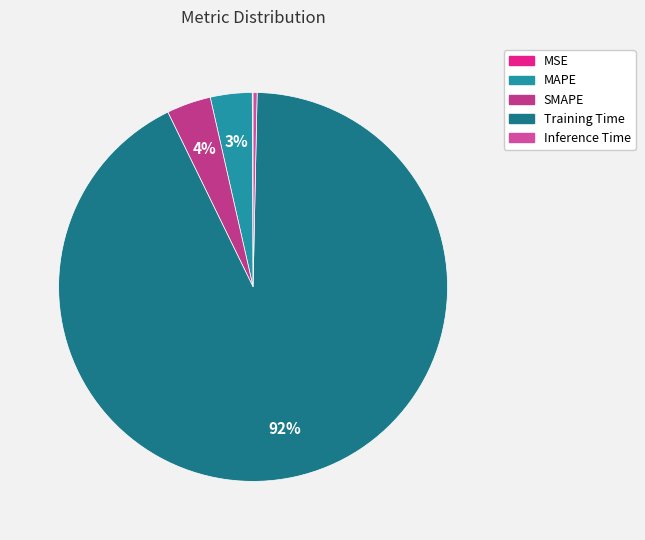

What percentage do Inference Time and MSE together represent?

0.4%